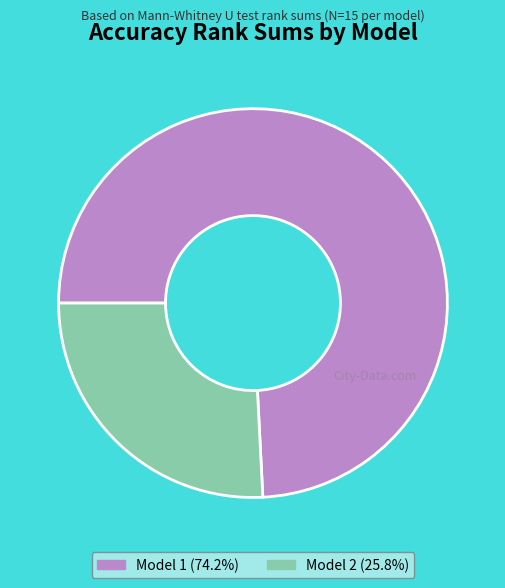

How many segments does this pie chart have?

2